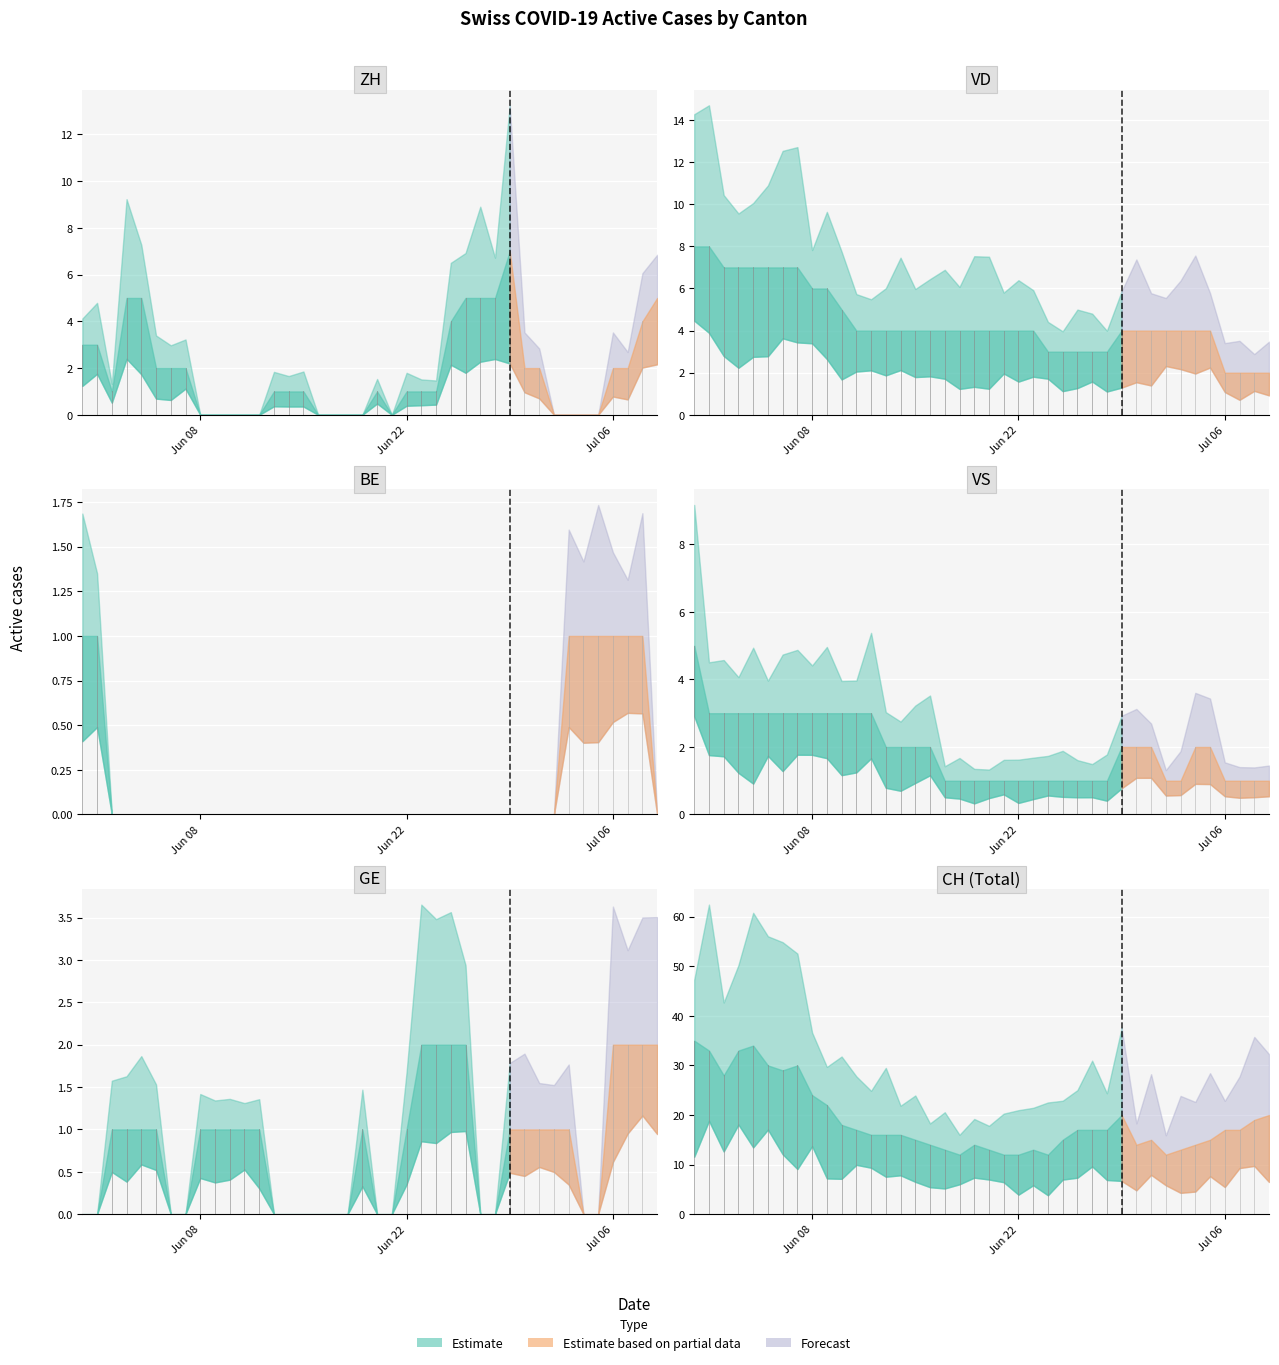

Reading left to right, extract all data points from this chart.

CH: 0=35	1=33	2=28	3=33	4=34	5=30	6=29	7=30	8=24	9=22	10=18	11=17	12=16	13=16	14=16	15=15	16=14	17=13	18=12	19=14	20=13	21=12	22=12	23=13	24=12	25=15	26=17	27=17	28=17	29=20	30=14	31=15	32=12	33=13	34=14	35=15	36=17	37=17	38=19	39=20
ZH: 0=3	1=3	2=1	3=5	4=5	5=2	6=2	7=2	8=0	9=0	10=0	11=0	12=0	13=1	14=1	15=1	16=0	17=0	18=0	19=0	20=1	21=0	22=1	23=1	24=1	25=4	26=5	27=5	28=5	29=7	30=2	31=2	32=0	33=0	34=0	35=0	36=2	37=2	38=4	39=5
VD: 0=8	1=8	2=7	3=7	4=7	5=7	6=7	7=7	8=6	9=6	10=5	11=4	12=4	13=4	14=4	15=4	16=4	17=4	18=4	19=4	20=4	21=4	22=4	23=4	24=3	25=3	26=3	27=3	28=3	29=4	30=4	31=4	32=4	33=4	34=4	35=4	36=2	37=2	38=2	39=2
BE: 0=1	1=1	2=0	3=0	4=0	5=0	6=0	7=0	8=0	9=0	10=0	11=0	12=0	13=0	14=0	15=0	16=0	17=0	18=0	19=0	20=0	21=0	22=0	23=0	24=0	25=0	26=0	27=0	28=0	29=0	30=0	31=0	32=0	33=1	34=1	35=1	36=1	37=1	38=1	39=0
VS: 0=5	1=3	2=3	3=3	4=3	5=3	6=3	7=3	8=3	9=3	10=3	11=3	12=3	13=2	14=2	15=2	16=2	17=1	18=1	19=1	20=1	21=1	22=1	23=1	24=1	25=1	26=1	27=1	28=1	29=2	30=2	31=2	32=1	33=1	34=2	35=2	36=1	37=1	38=1	39=1
GE: 0=0	1=0	2=1	3=1	4=1	5=1	6=0	7=0	8=1	9=1	10=1	11=1	12=1	13=0	14=0	15=0	16=0	17=0	18=0	19=1	20=0	21=0	22=1	23=2	24=2	25=2	26=2	27=0	28=0	29=1	30=1	31=1	32=1	33=1	34=0	35=0	36=2	37=2	38=2	39=2